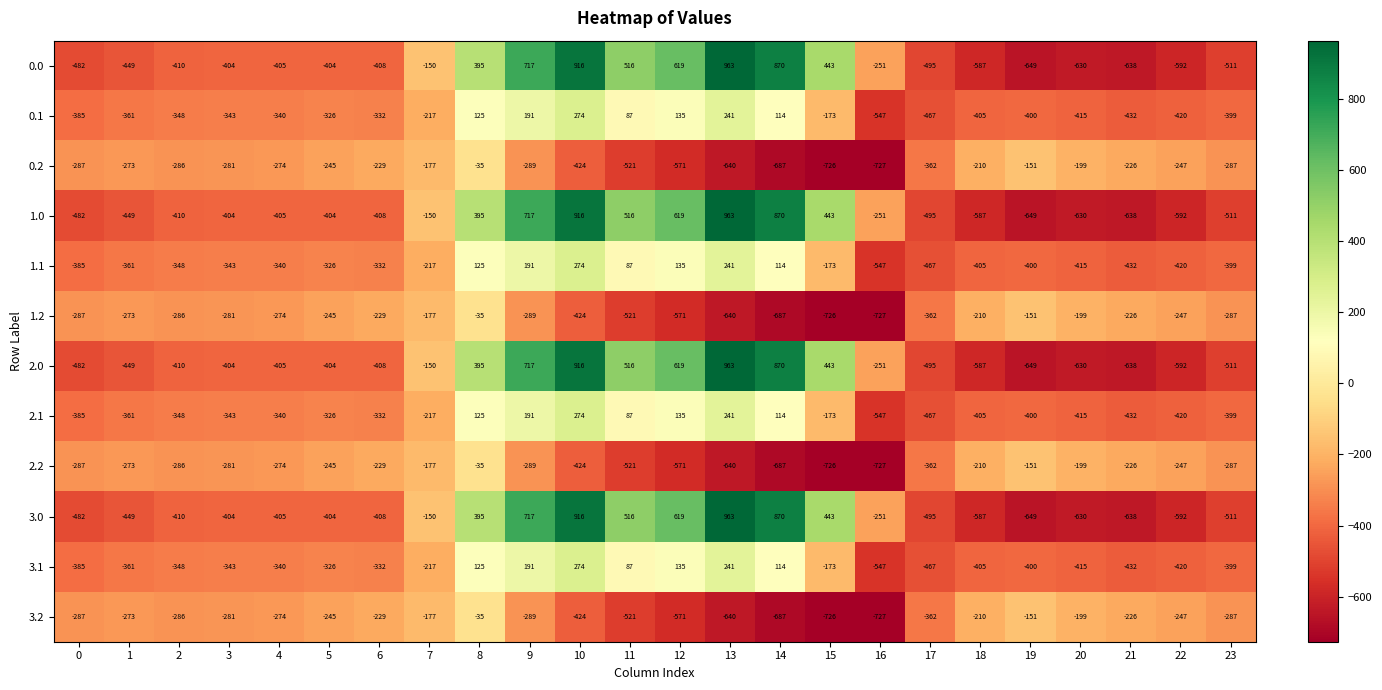

At which category is the sum across all series the highest?

10